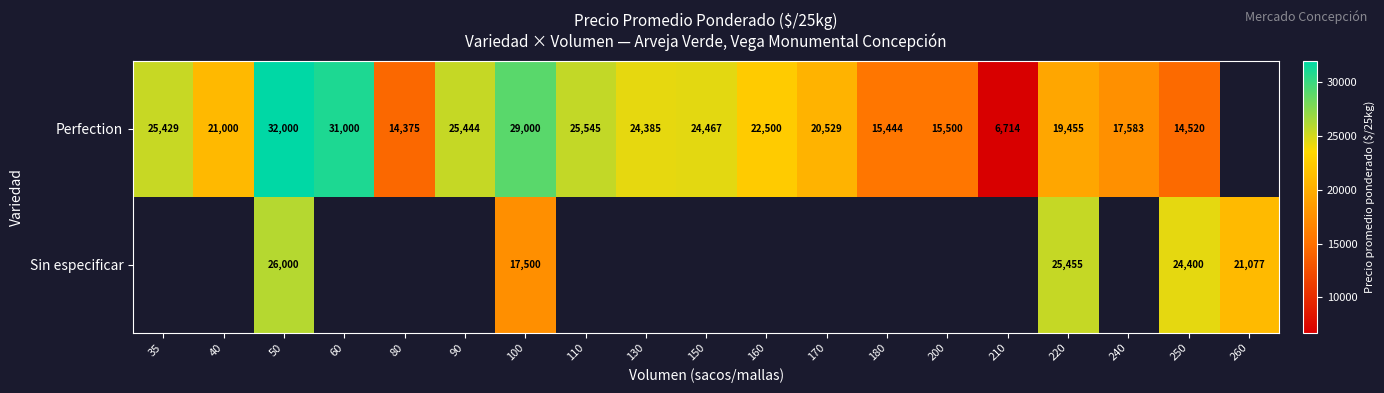

What is the difference between the highest and lowest values at 220?

6000